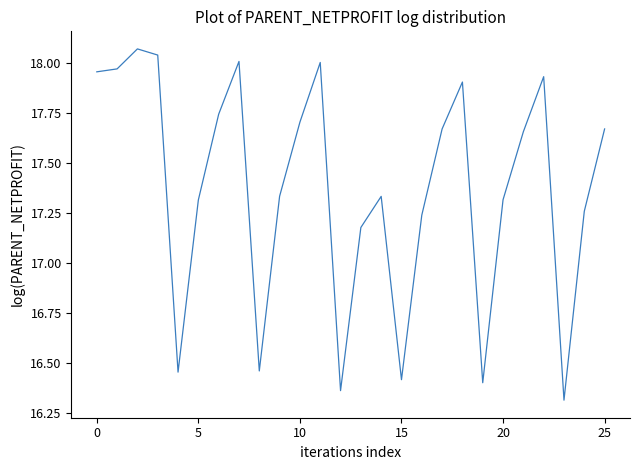

What is the difference between the second highest and minimum values?

1.7